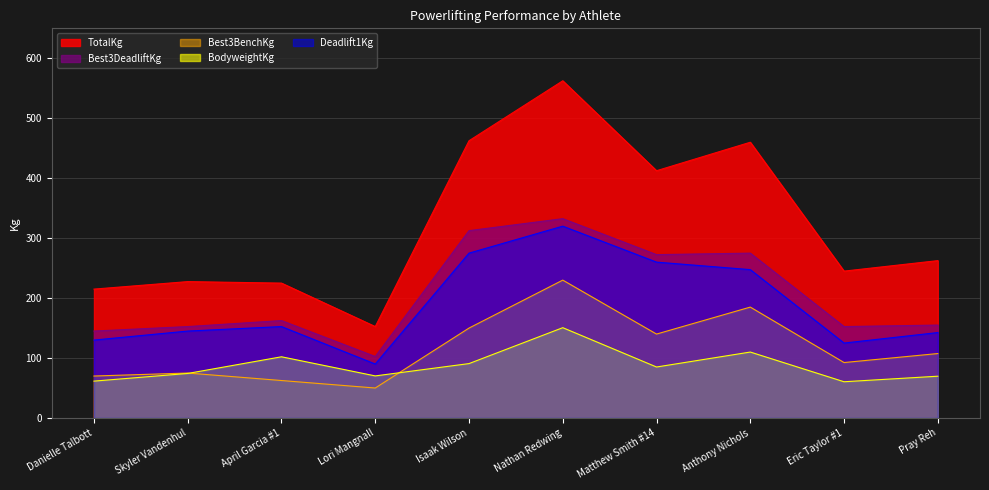

Is the value of Deadlift1Kg at Isaak Wilson greater than the value of Best3DeadliftKg at Pray Reh?

Yes